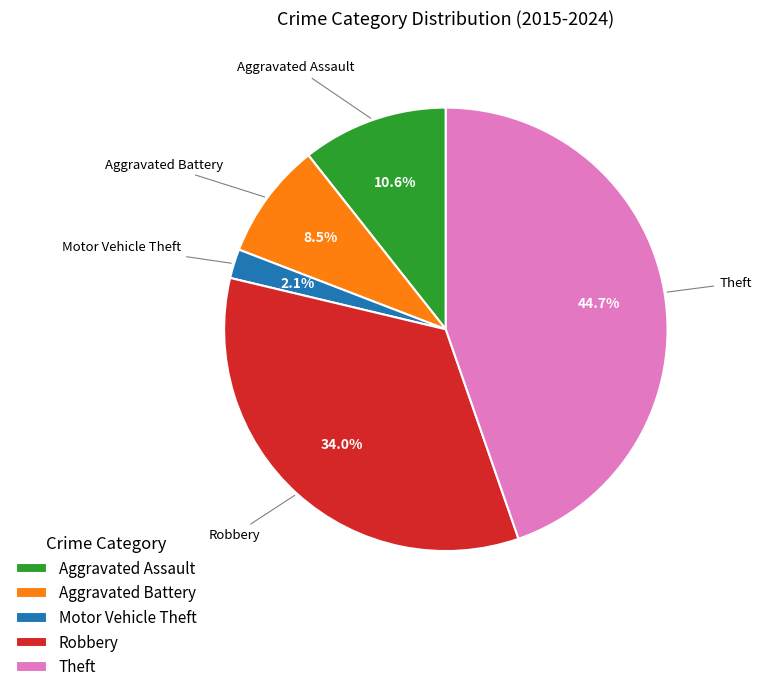

Combined, do Robbery and Theft account for over 50%?

Yes